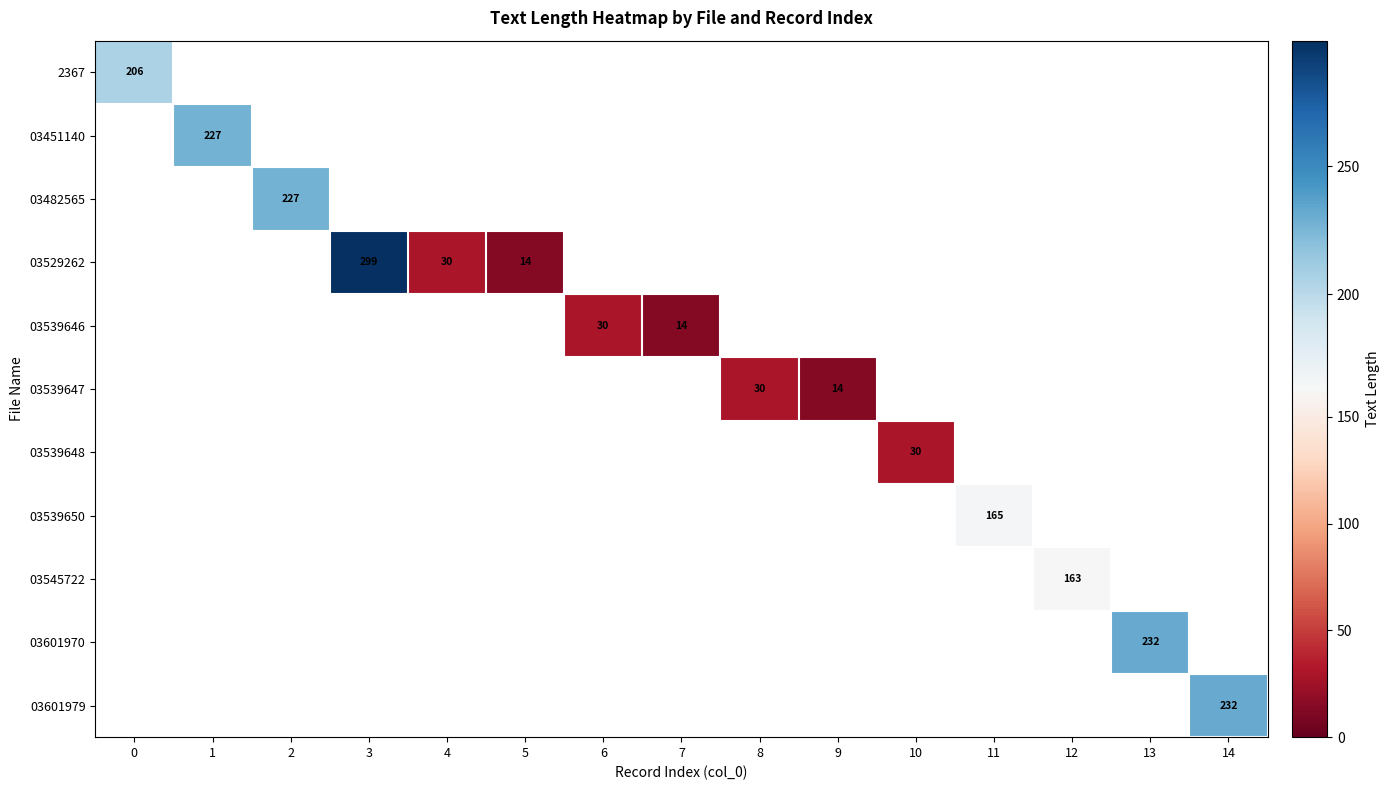

True or false: 03529262 has a value of 30 at 4.

True